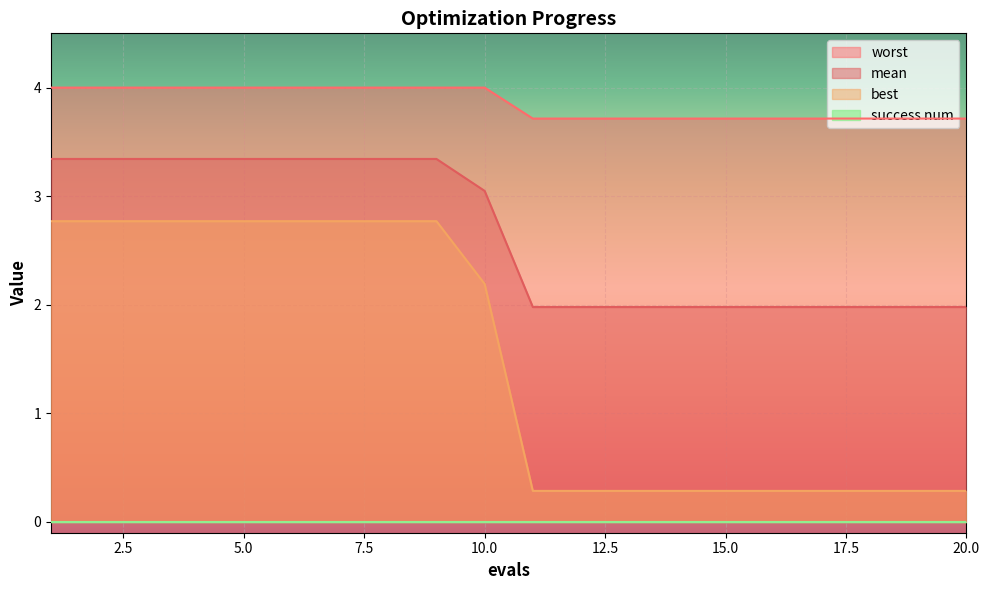

True or false: worst has more than 2 interior local peaks.

False